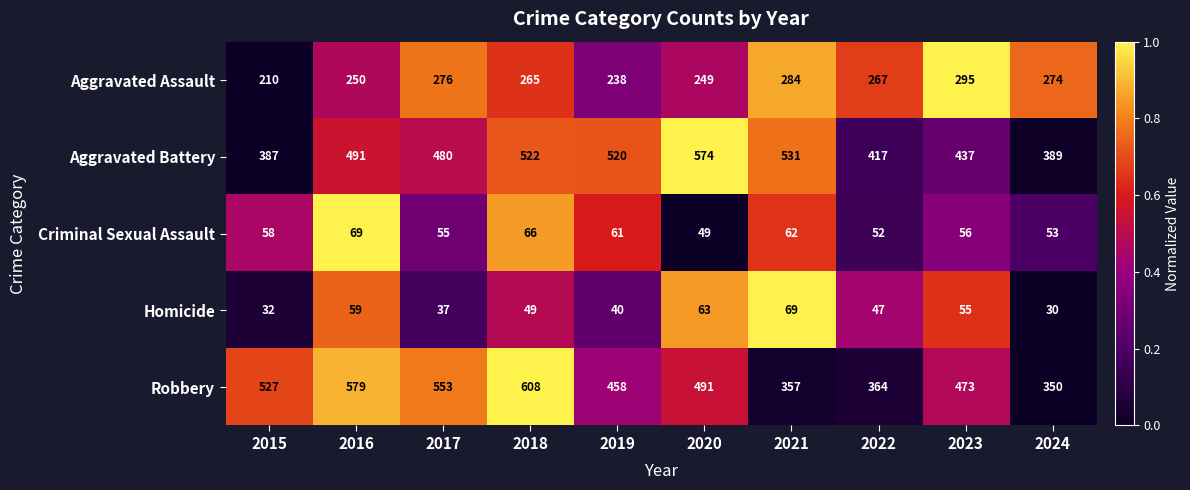

At 2023, list the series in order from largest to smallest.

Robbery, Aggravated Battery, Aggravated Assault, Criminal Sexual Assault, Homicide